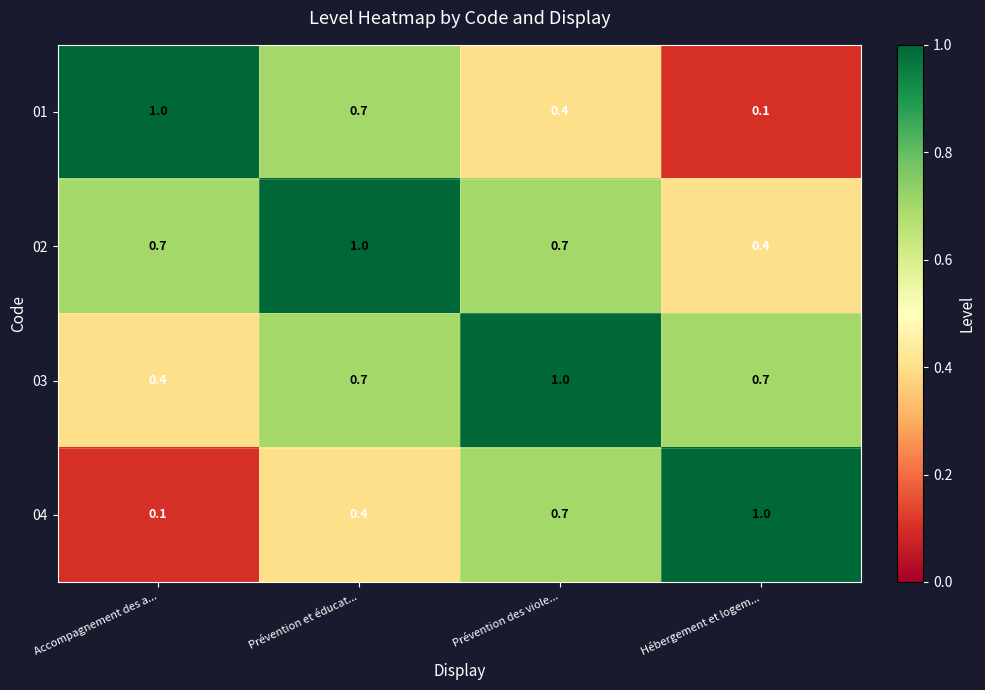

What is the difference between the highest and lowest values at Accompagnement des a...?

0.9